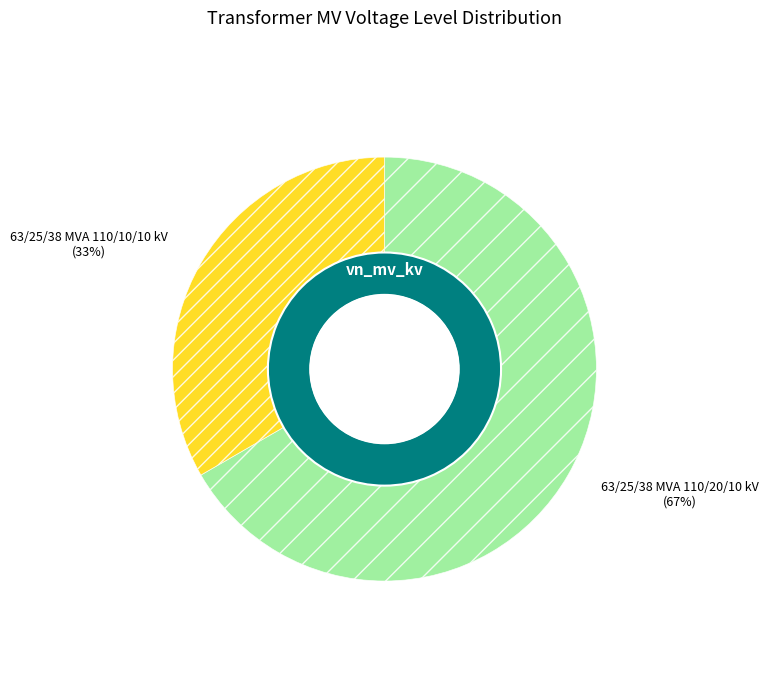

What percentage is the 63/25/38 MVA 110/10/10 kV slice, to the nearest percent?

33%